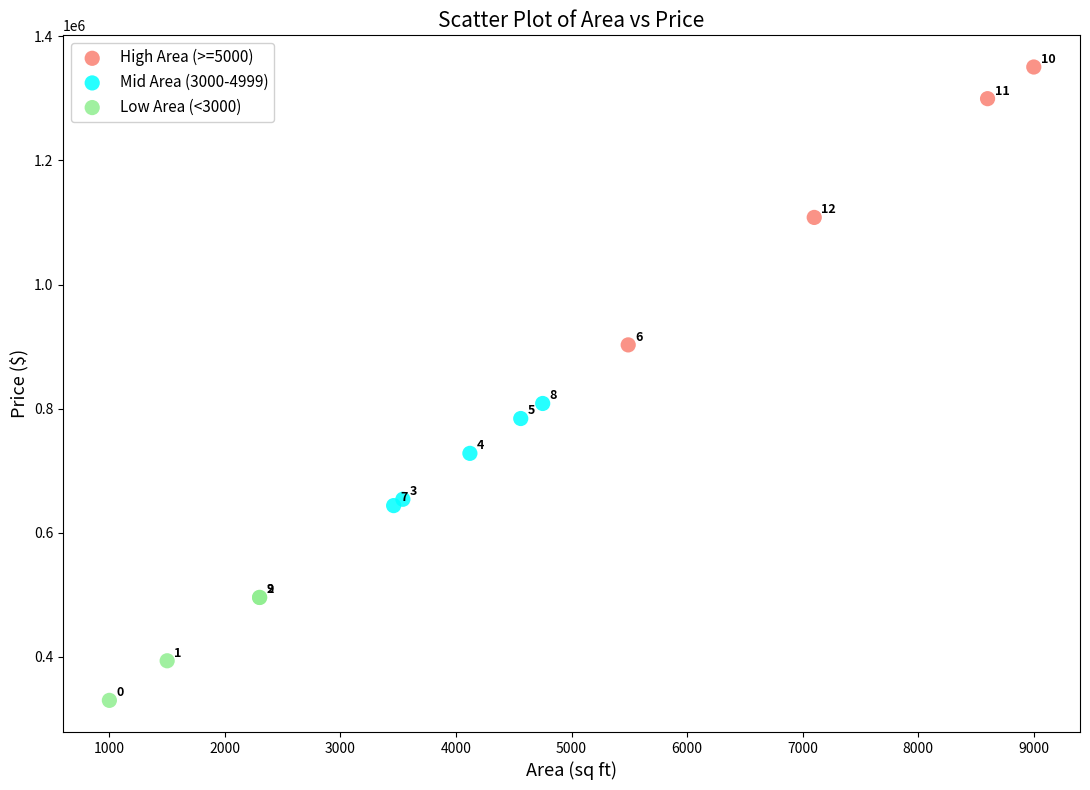

Which series has the widest spread of Y values?

High Area (>=5000)